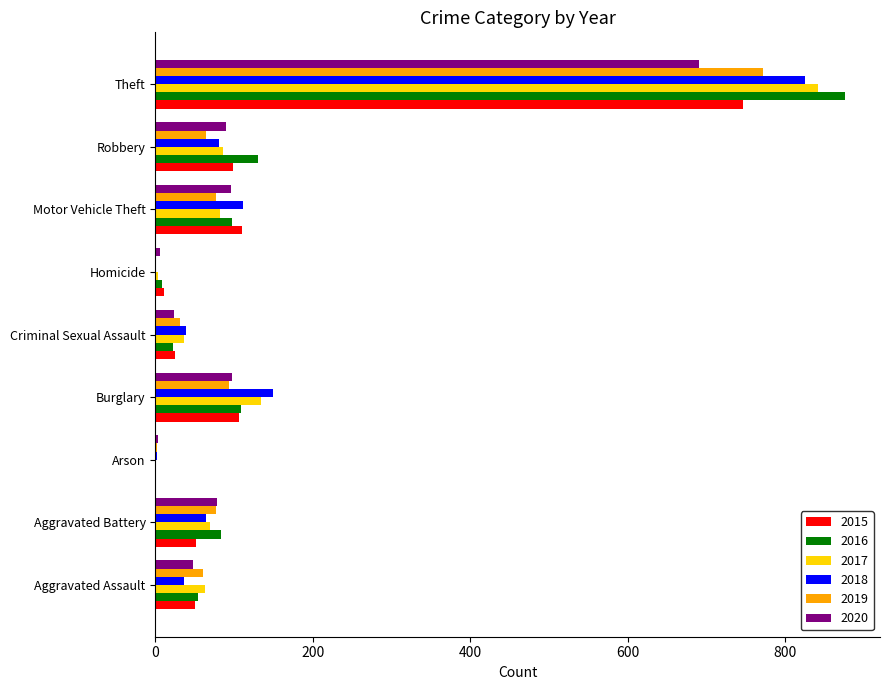

What is the sum of all 2016 values?

1382